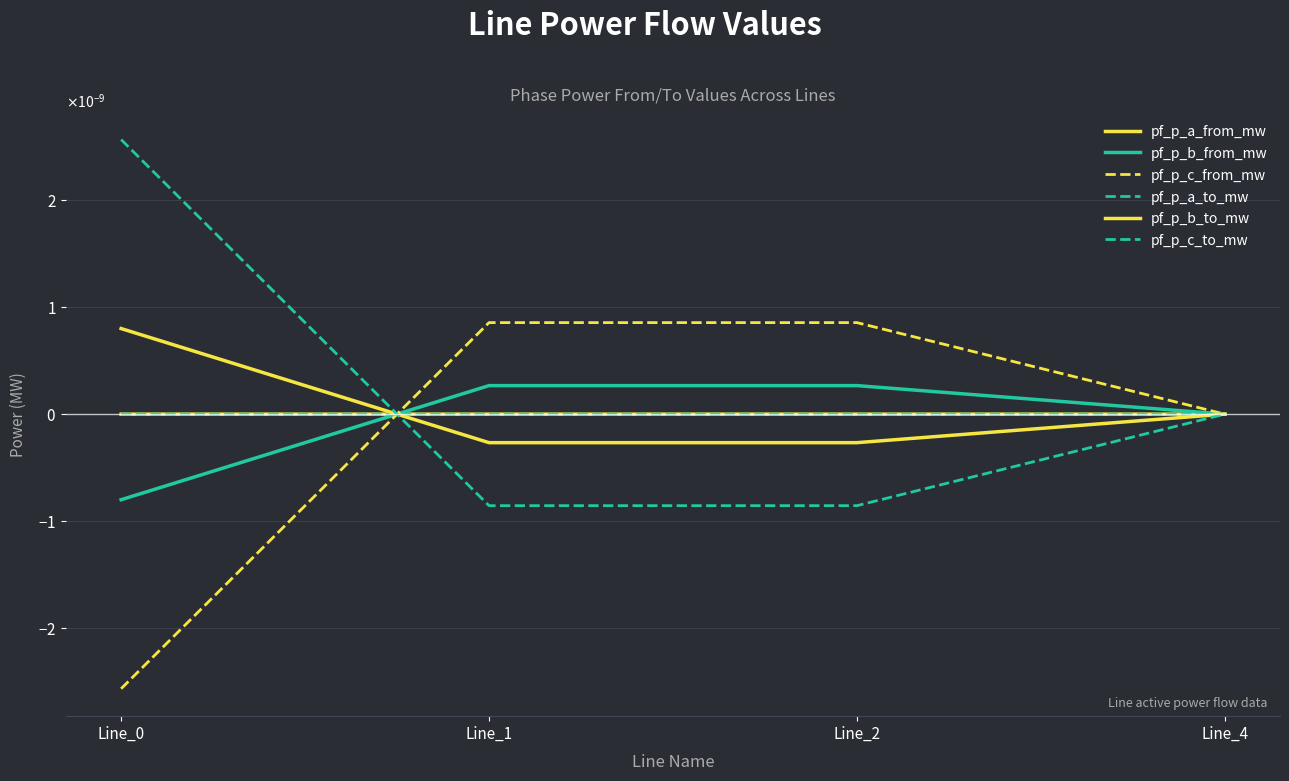

Is this an area chart (filled region under the line)?

No